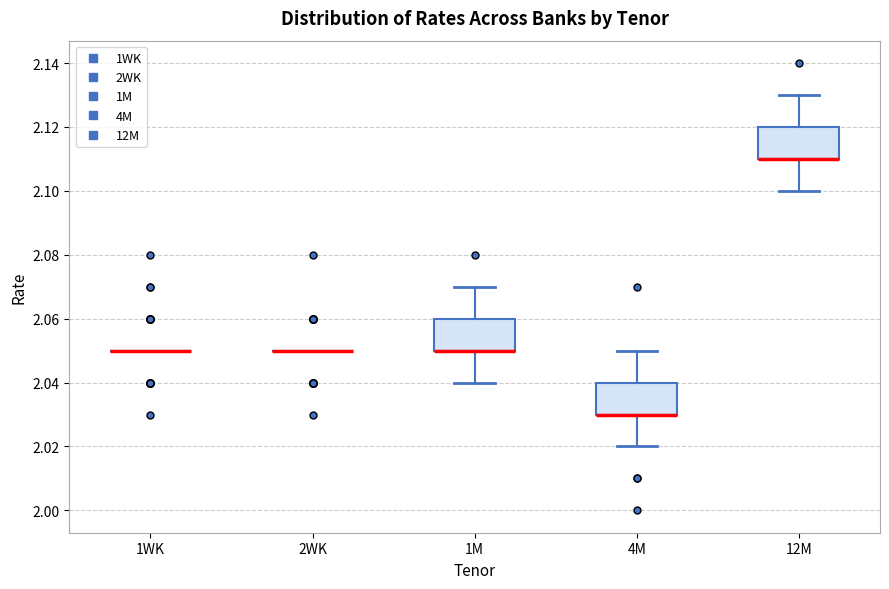

Where does the lower whisker of the box for 1M end on the y-axis? The values are not printed on the chart, so give them approximately, as read against the axis.

2.04